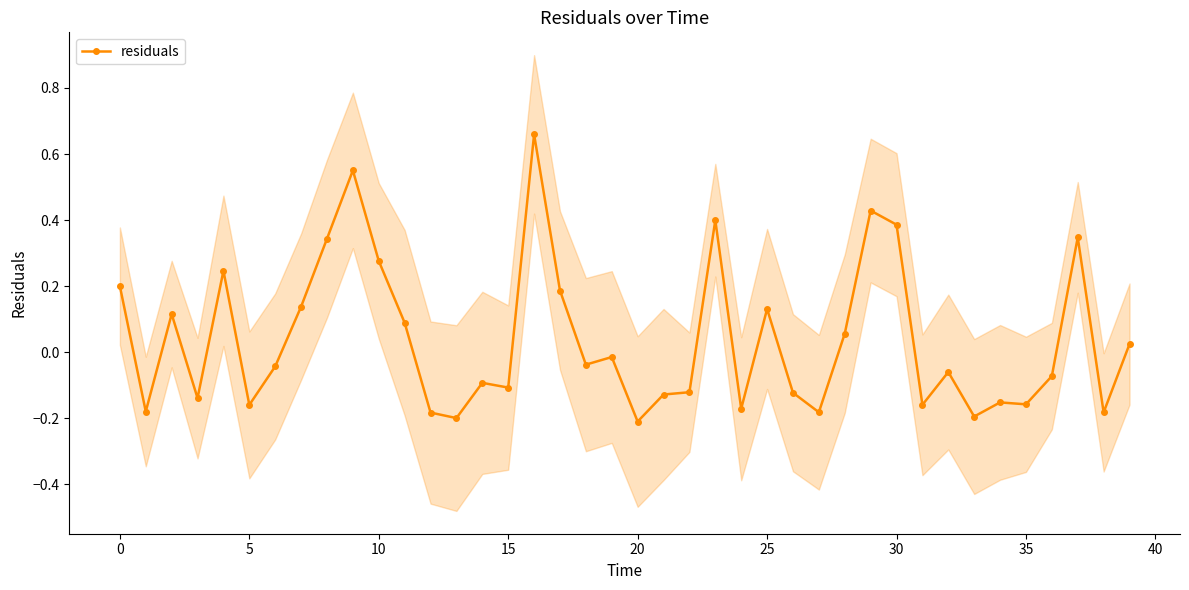

True or false: the data shows -0.1 at 32.

False